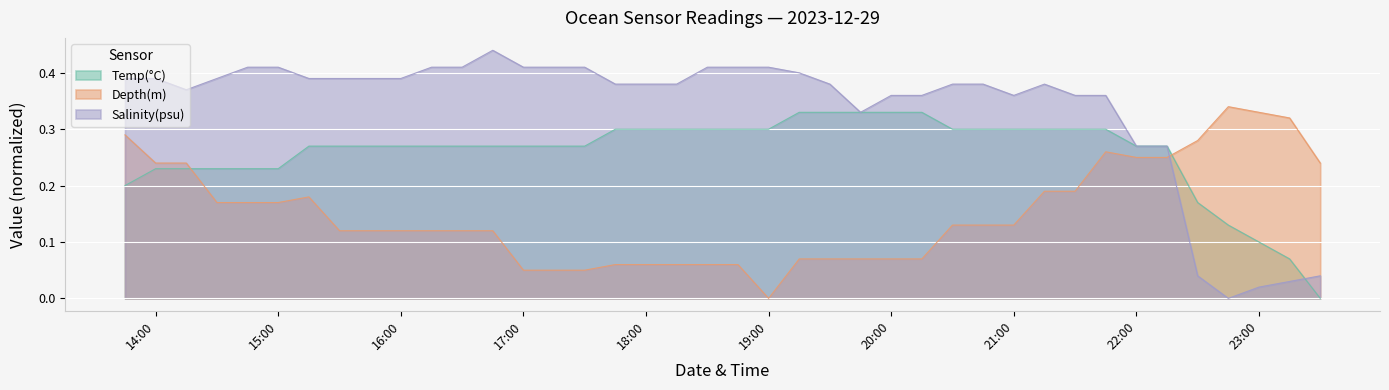

Which series changed the most between 16:00 and 17:00?

Depth(m)